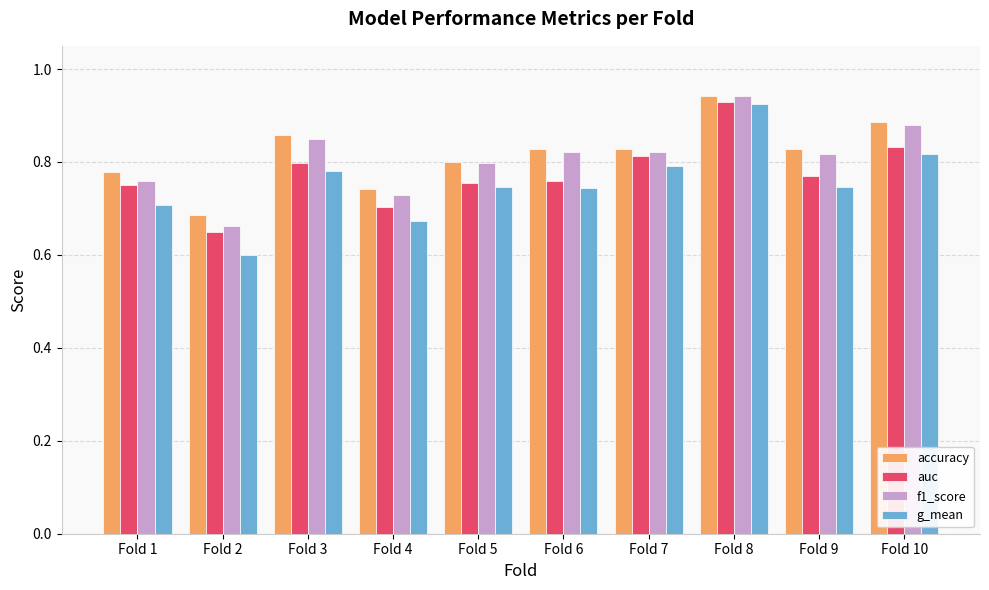

How many bars are there in total?

40